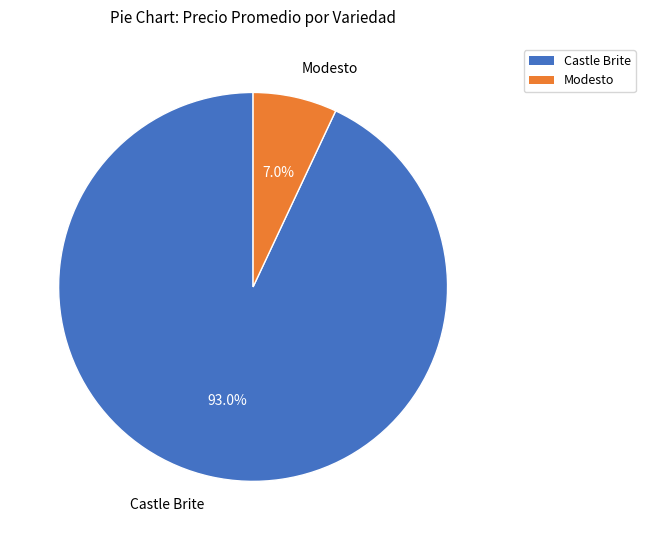

How many segments does this pie chart have?

2